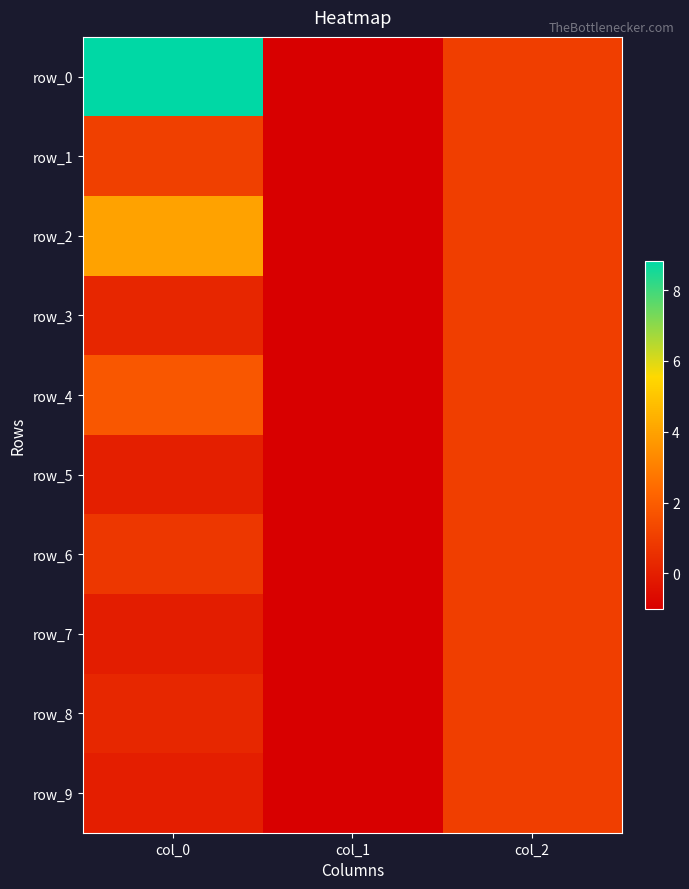

Is it true that row_9 equals 1.0 at col_2?

True